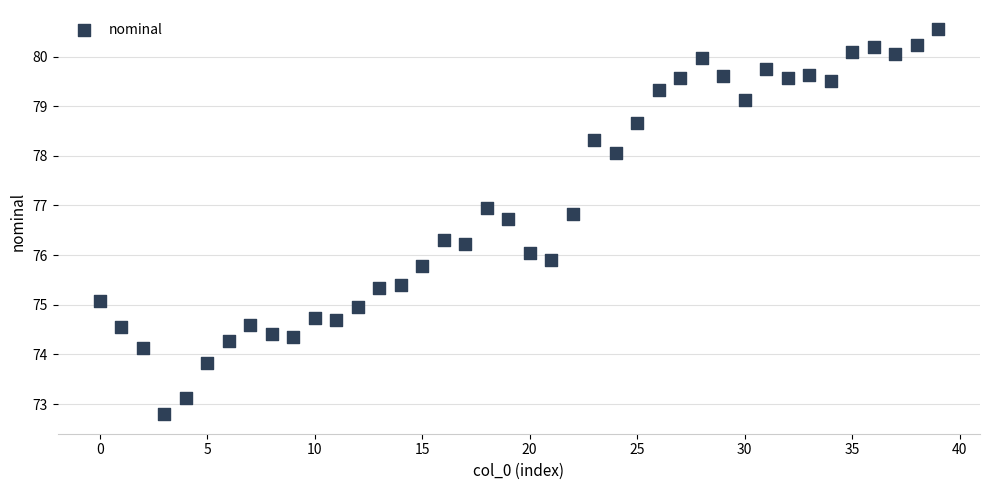

What is the range of Y values (max minus min)?

7.8